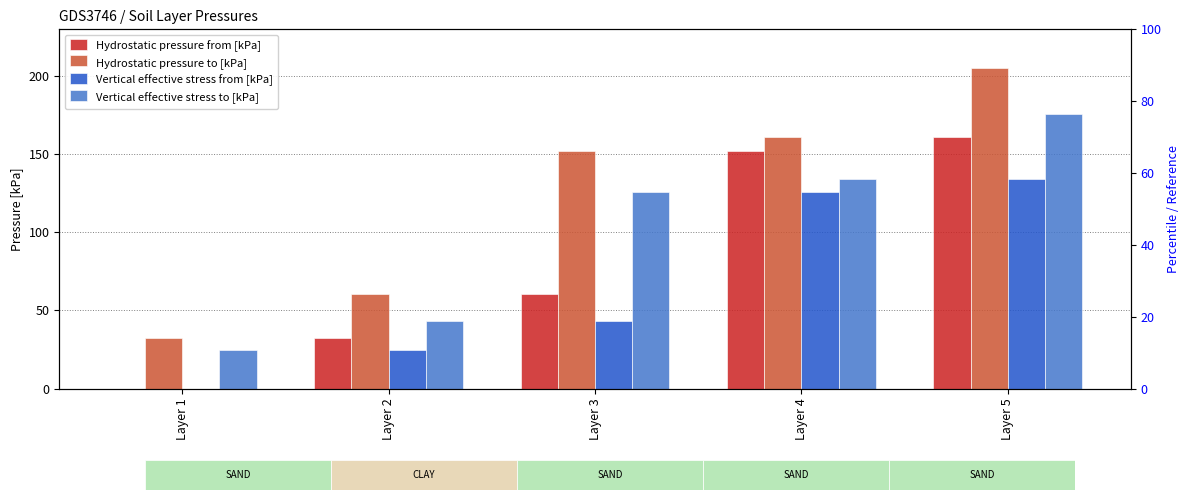

The value of Hydrostatic pressure from [kPa] at Layer 4 is 222.4. True or false?

False